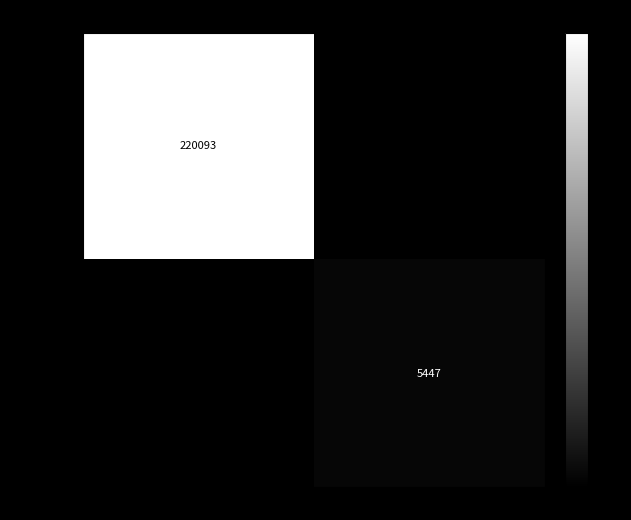

The value of 111487425 at 96251 is 220093. True or false?

True